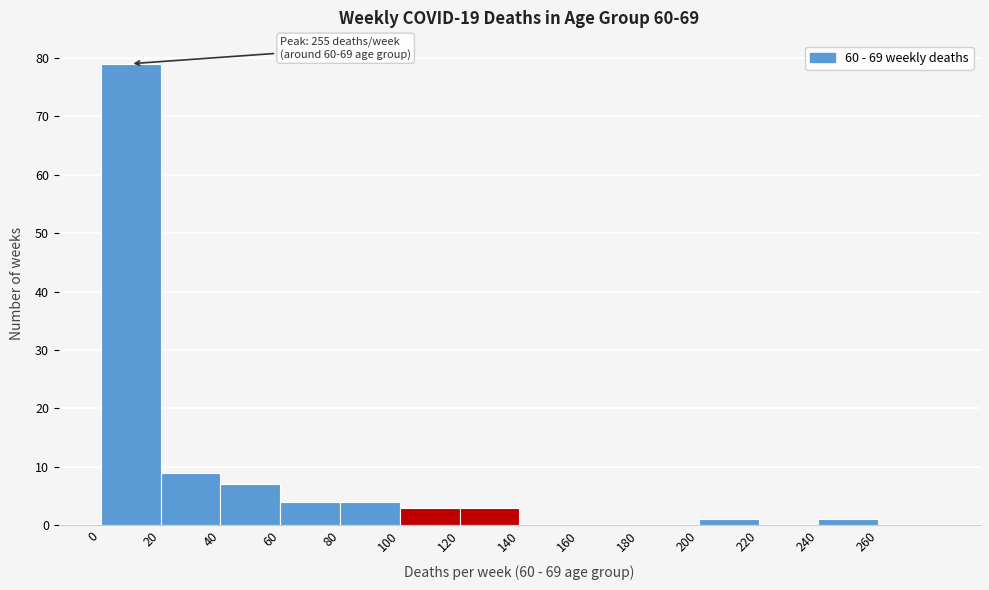

Over which range of the x-axis is the bar tallest?

0 to 20